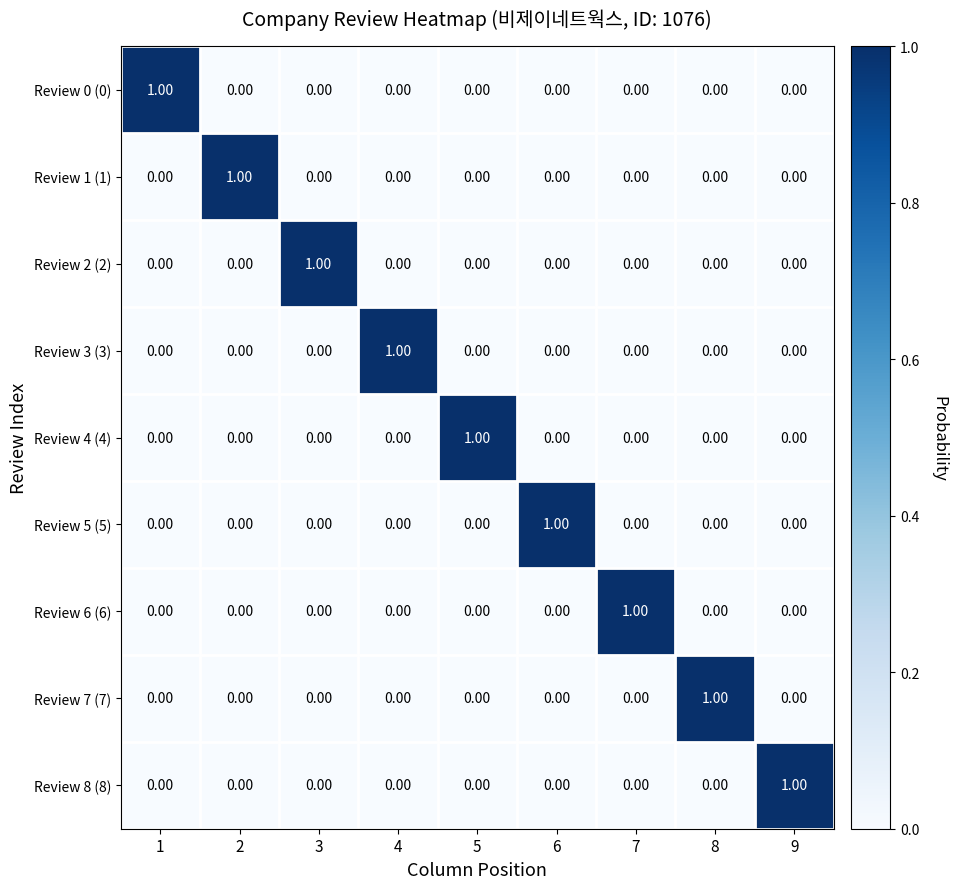

At how many categories does at least one series exceed 0?

9